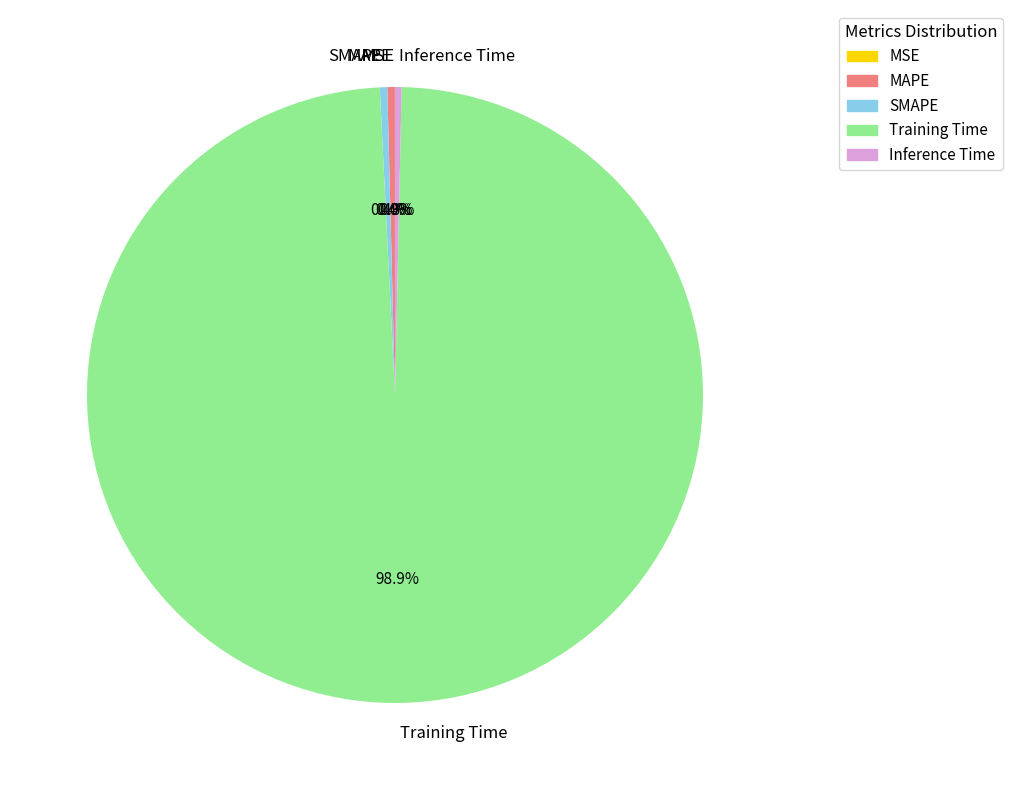

Combined, do SMAPE and Training Time account for over 50%?

Yes